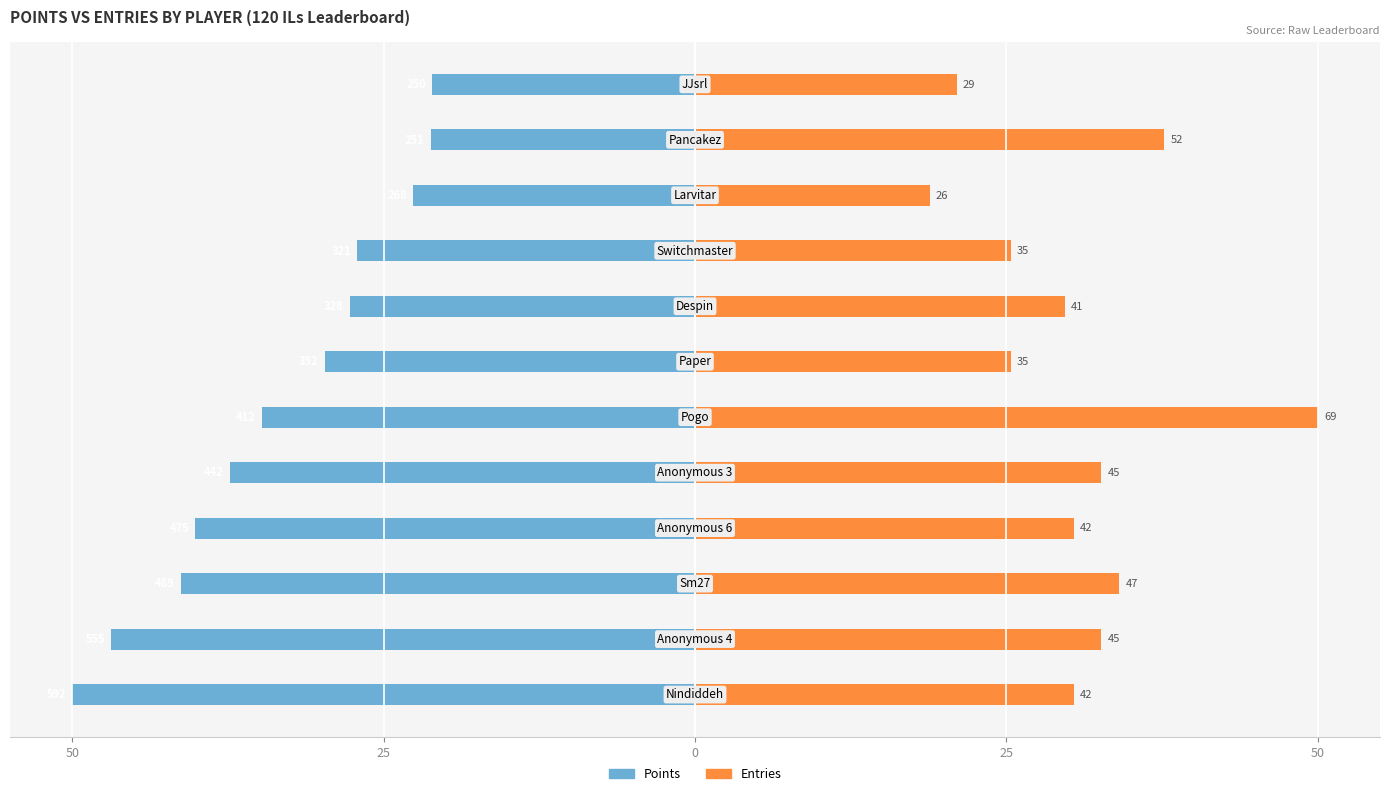

How many data points in Points are above -29?

5